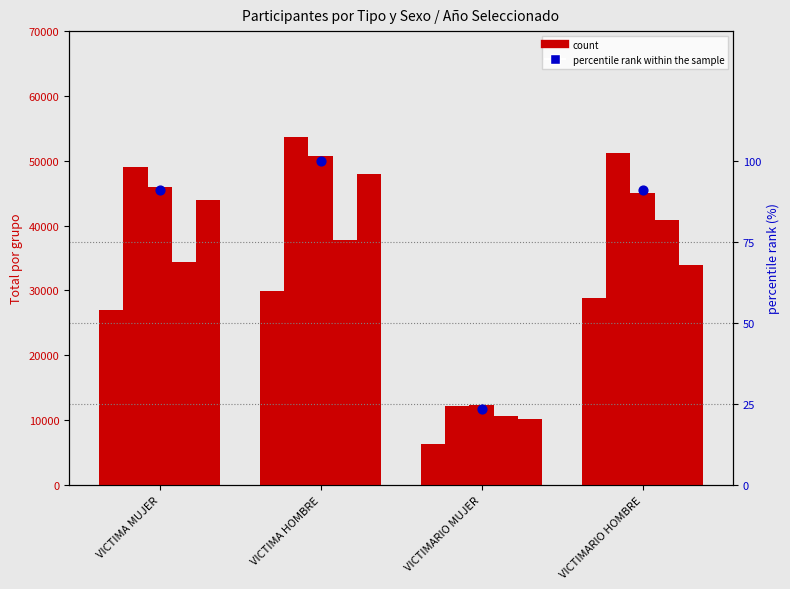

What is the change in value from VICTIMA MUJER to VICTIMA HOMBRE?

+9.0